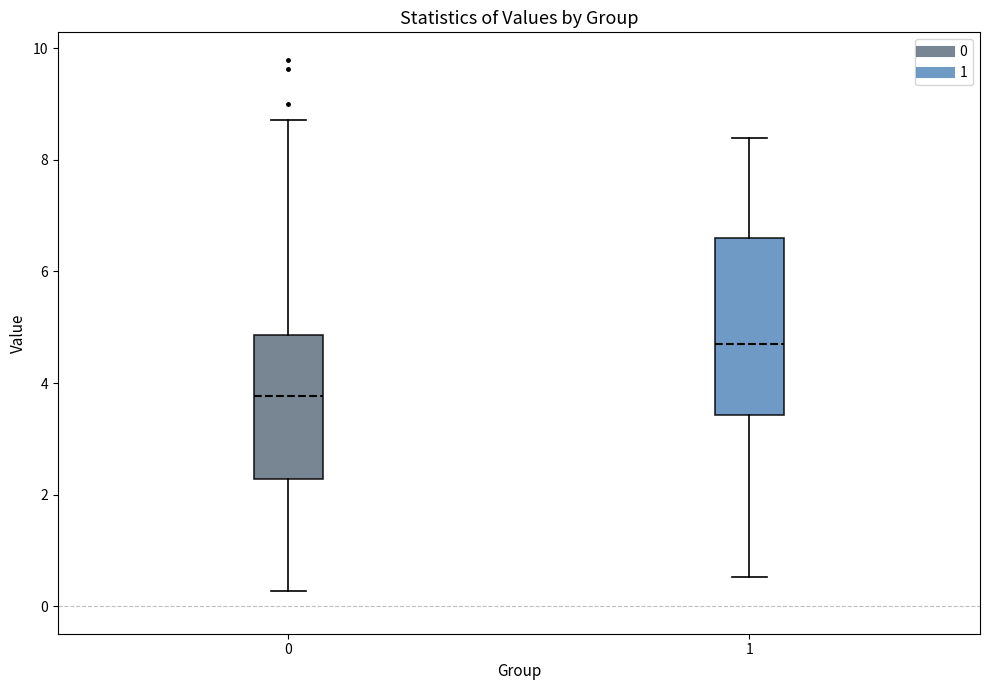

Which box has the lowest median line?

0